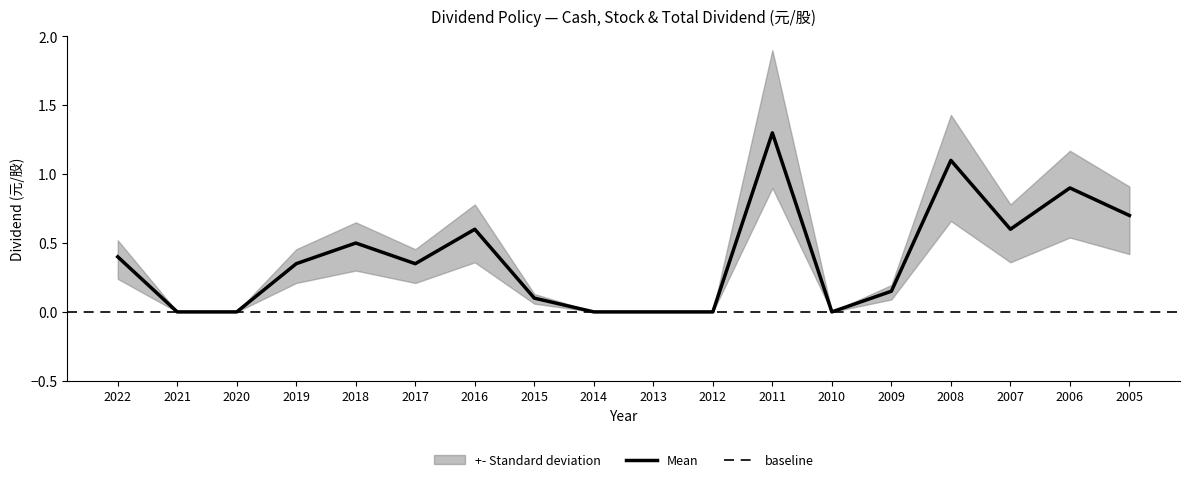

At which category is the sum across all series the highest?

2011